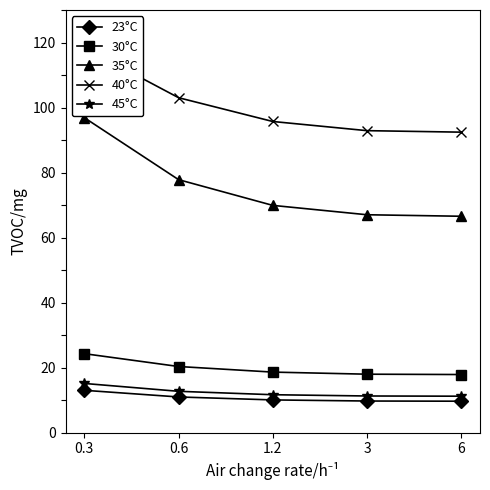

Is it true that 30°C equals 17.9 at 6?

True